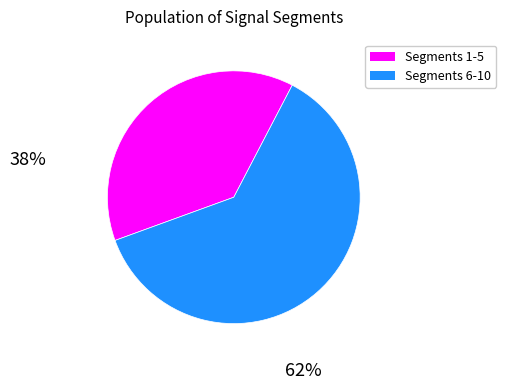

Is there a majority slice in this chart?

Yes